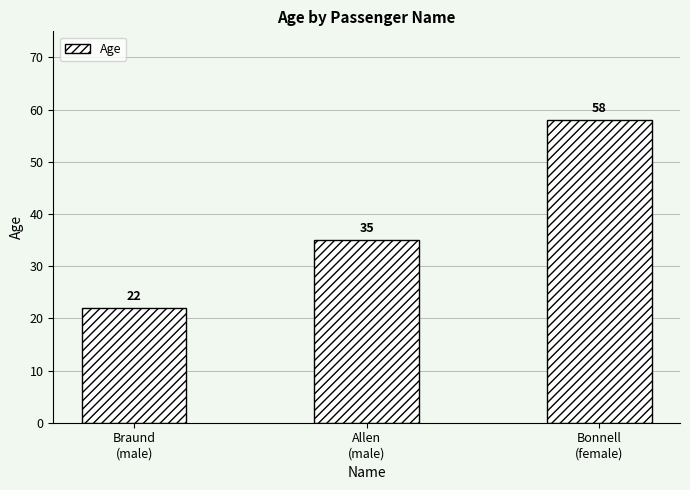

What is the label of the 1st bar from the left?

Braund
(male)